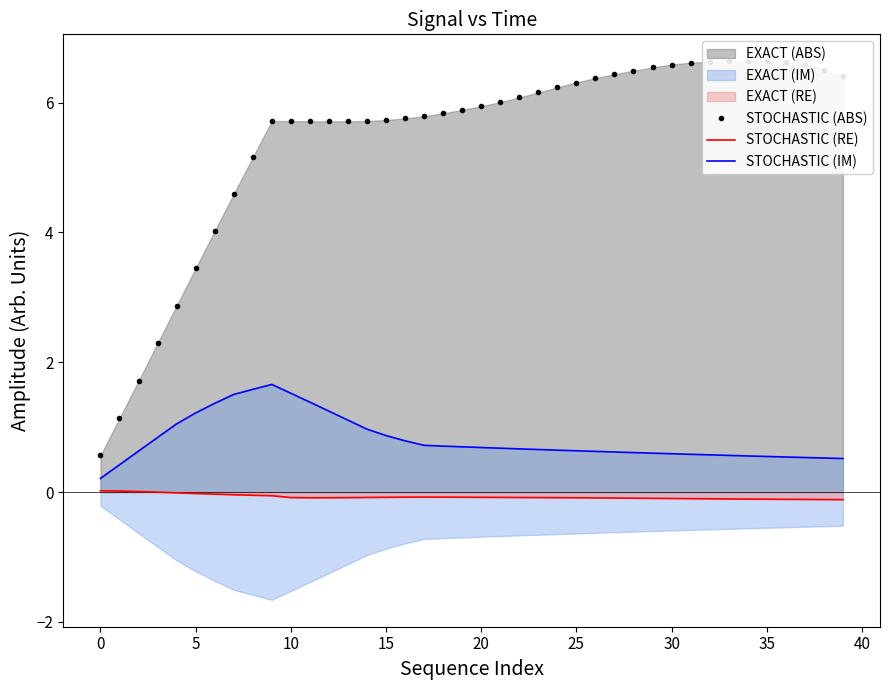

The value of STOCHASTIC (RE) at 31 is -0.1. True or false?

True